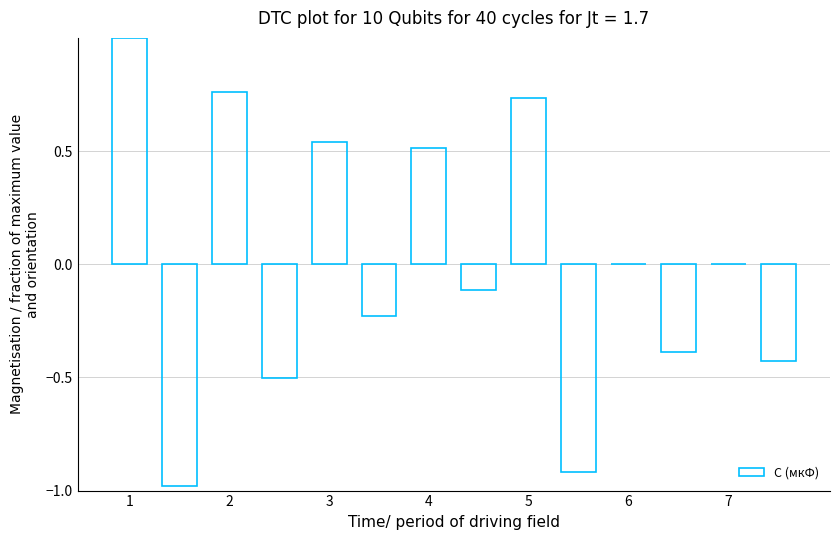

What is the maximum value shown in the chart?

1.0